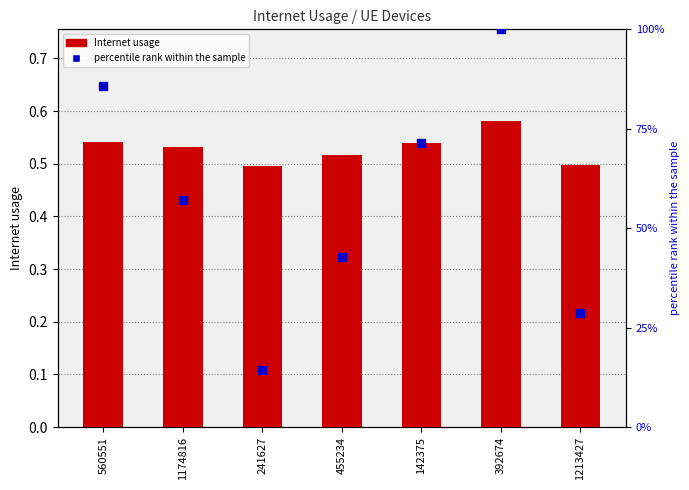

At how many categories does at least one series exceed 18?

6